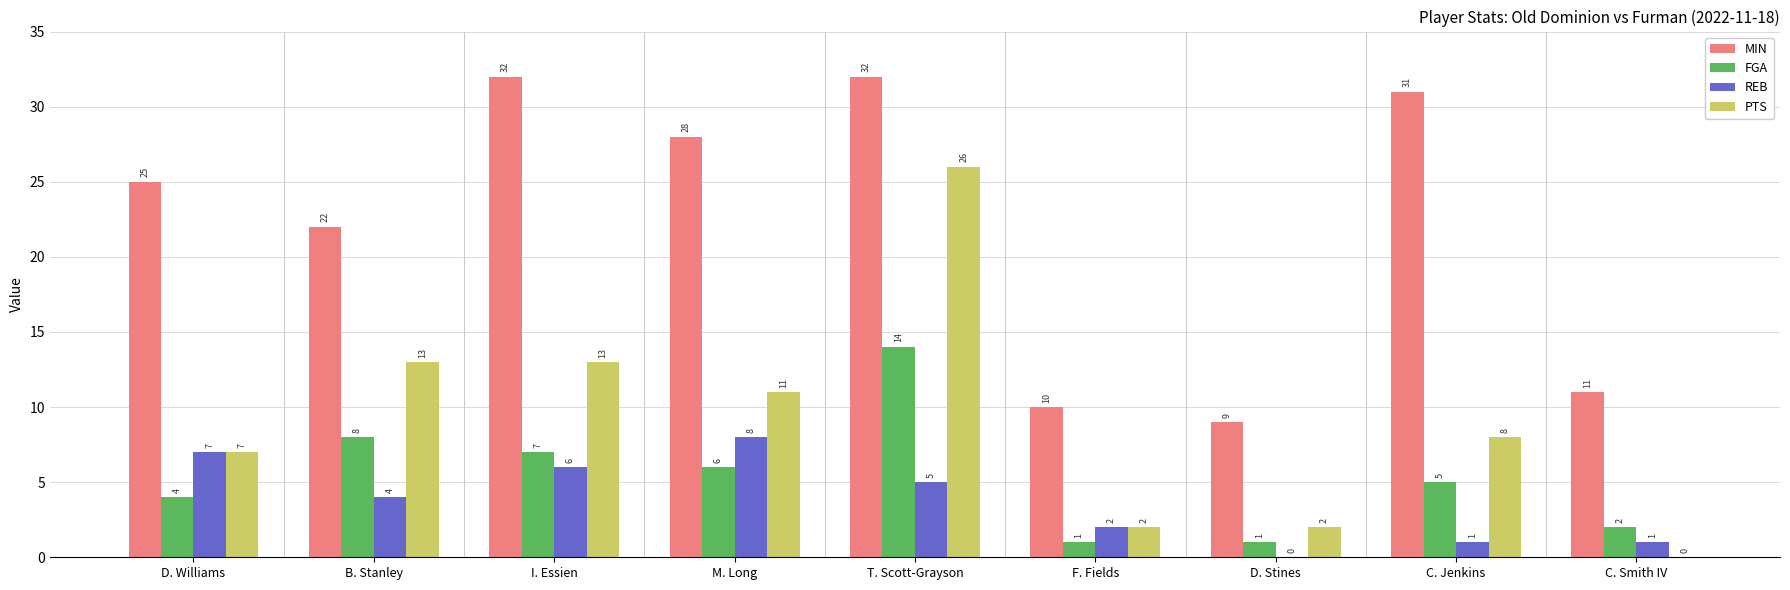

Reading left to right, list all the values displayed in this chart.

MIN: D. Williams=25	B. Stanley=22	I. Essien=32	M. Long=28	T. Scott-Grayson=32	F. Fields=10	D. Stines=9	C. Jenkins=31	C. Smith IV=11
FGA: D. Williams=4	B. Stanley=8	I. Essien=7	M. Long=6	T. Scott-Grayson=14	F. Fields=1	D. Stines=1	C. Jenkins=5	C. Smith IV=2
REB: D. Williams=7	B. Stanley=4	I. Essien=6	M. Long=8	T. Scott-Grayson=5	F. Fields=2	D. Stines=0	C. Jenkins=1	C. Smith IV=1
PTS: D. Williams=7	B. Stanley=13	I. Essien=13	M. Long=11	T. Scott-Grayson=26	F. Fields=2	D. Stines=2	C. Jenkins=8	C. Smith IV=0